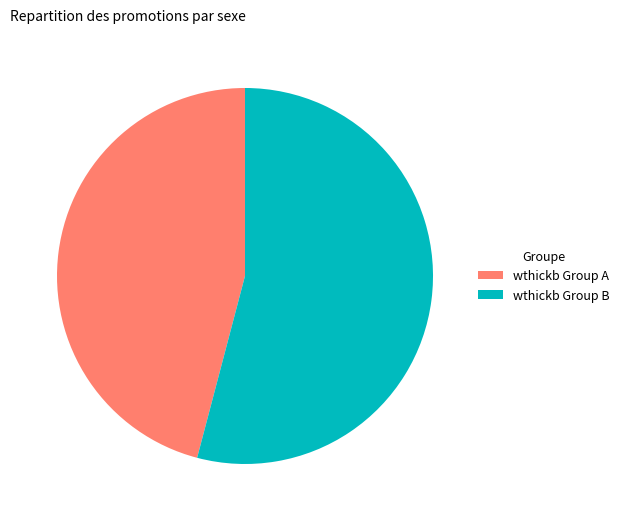

True or false: wthickb Group B accounts for 54% of the total.

True